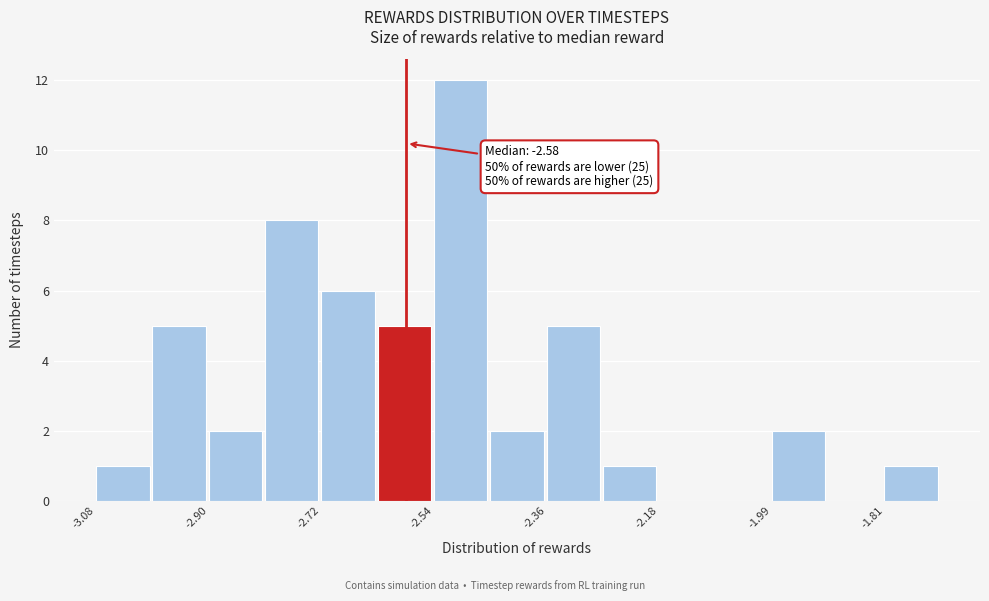

Which range on the x-axis has the tallest bar?

-2.54 to -2.44